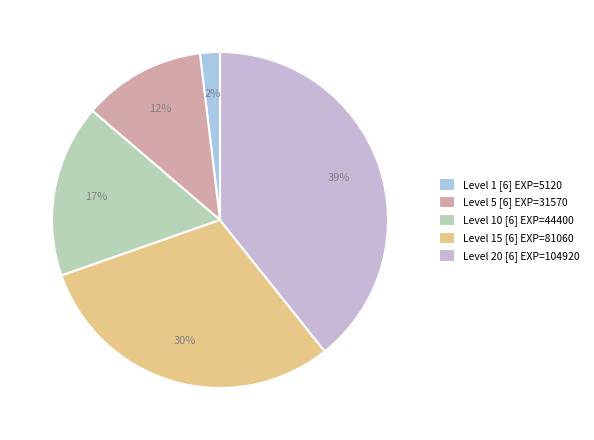

Which category has the biggest portion of the pie?

Level 20 [6] EXP=104920